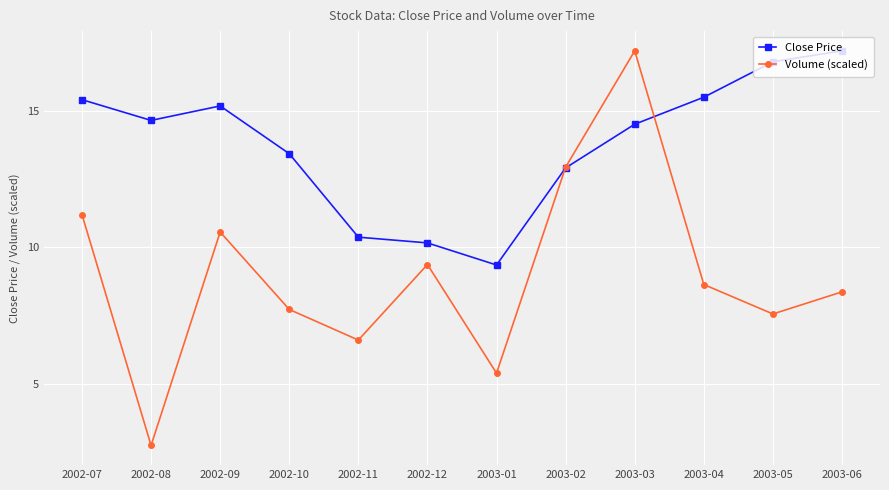

True or false: Close Price has more than 0 points higher than both neighbors.

True